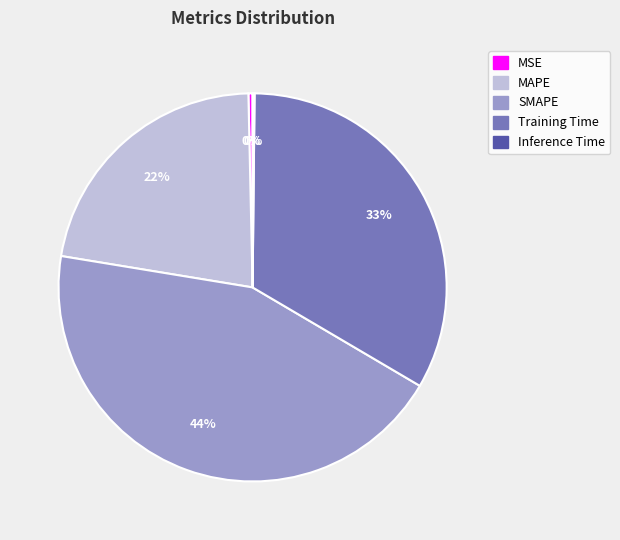

What percentage is the MAPE slice, to the nearest percent?

22%